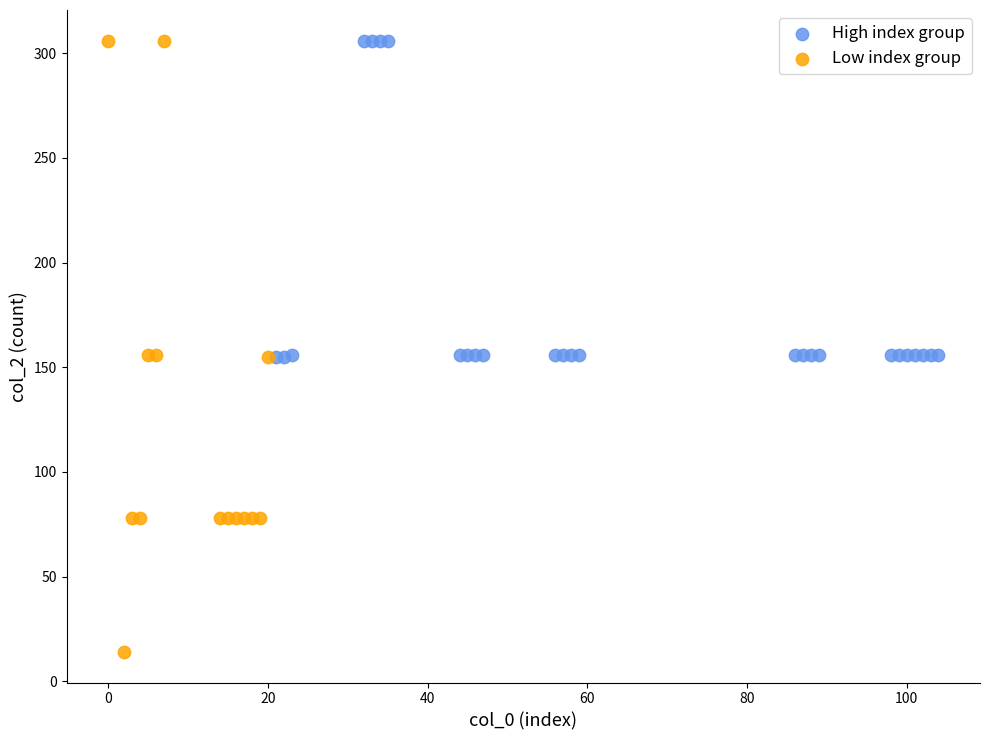

Which series reaches the minimum Y coordinate?

Low index group